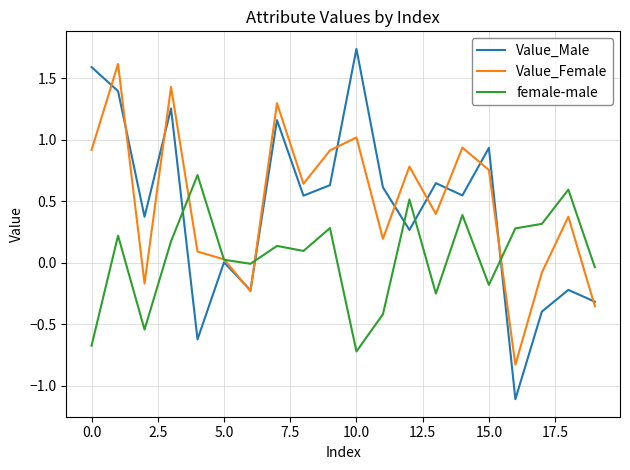

What is the minimum value for female-male?

-0.7